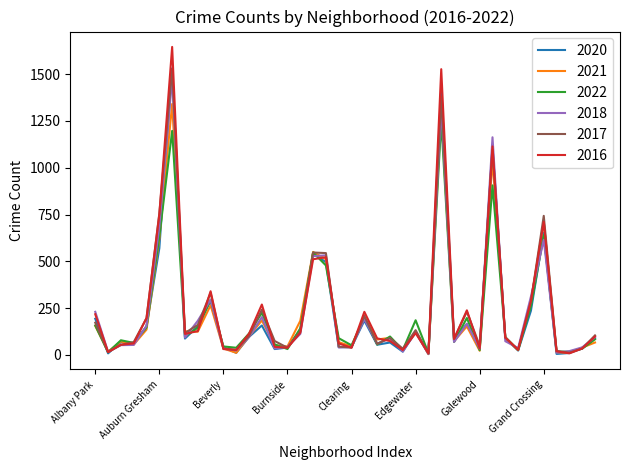

What is the lowest value of the 2018 series?

5